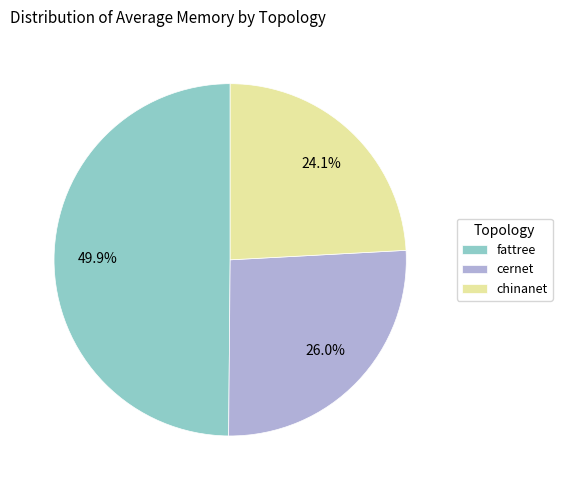

How many segments does this pie chart have?

3